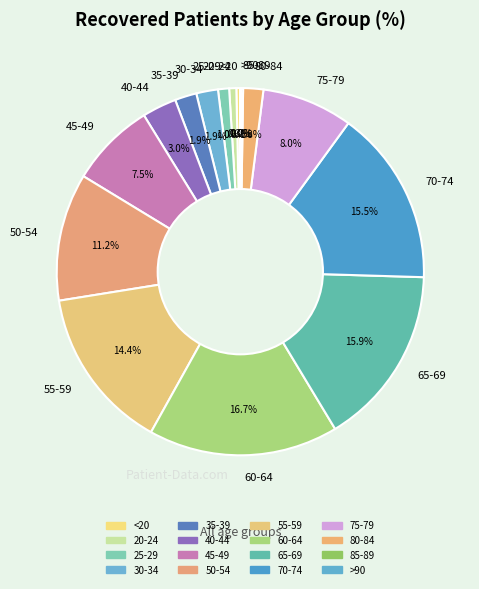

What percentage is NOT represented by 35-39?

98.1%